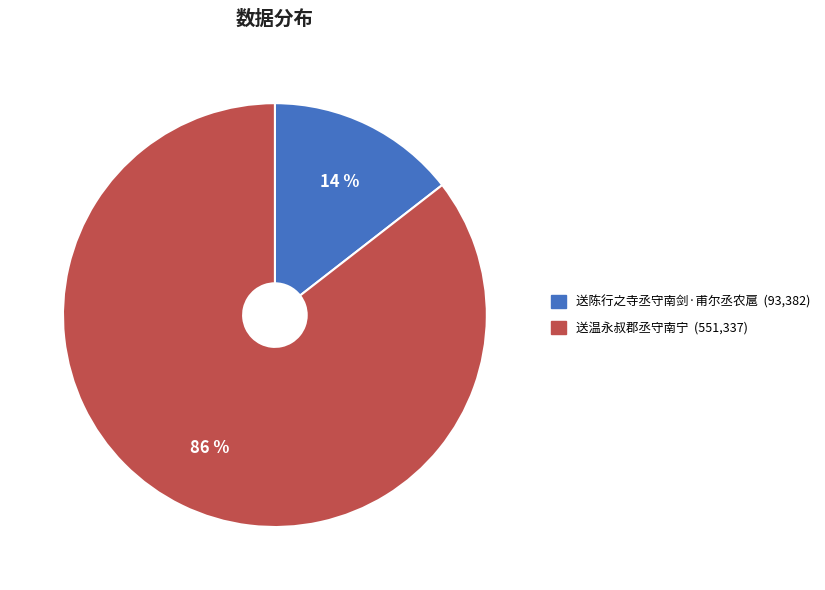

How many slices are in this pie chart?

2